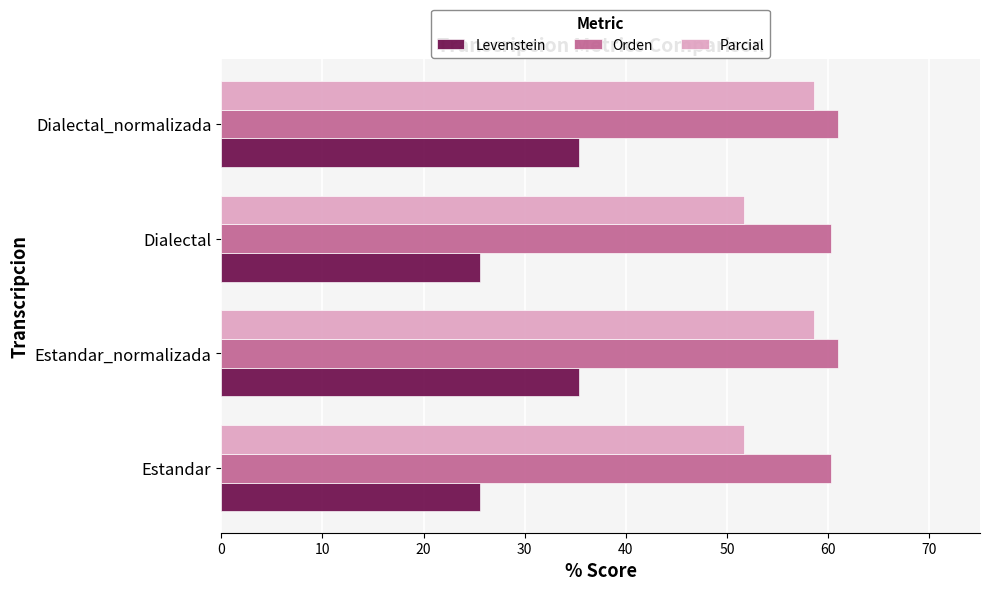

What is the difference between the maximum and minimum values in the Orden series?

0.7